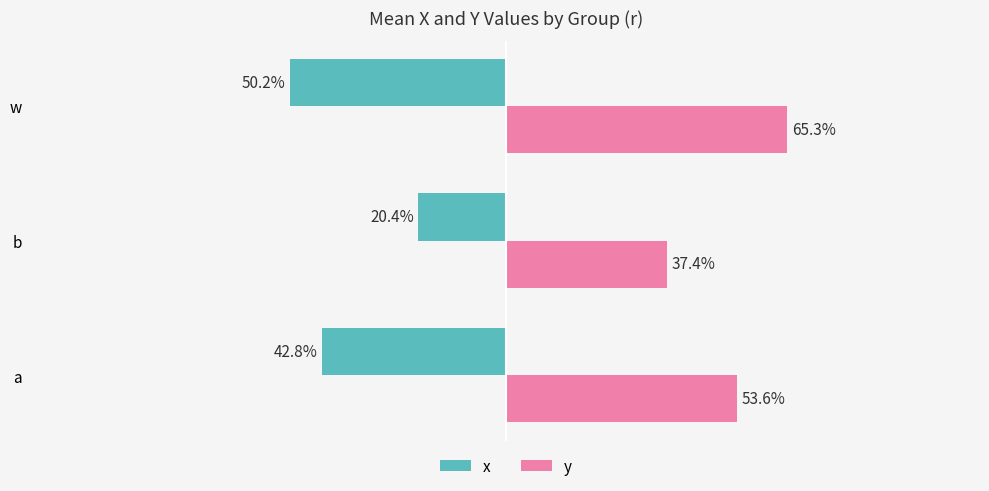

How many groups of bars are there?

3